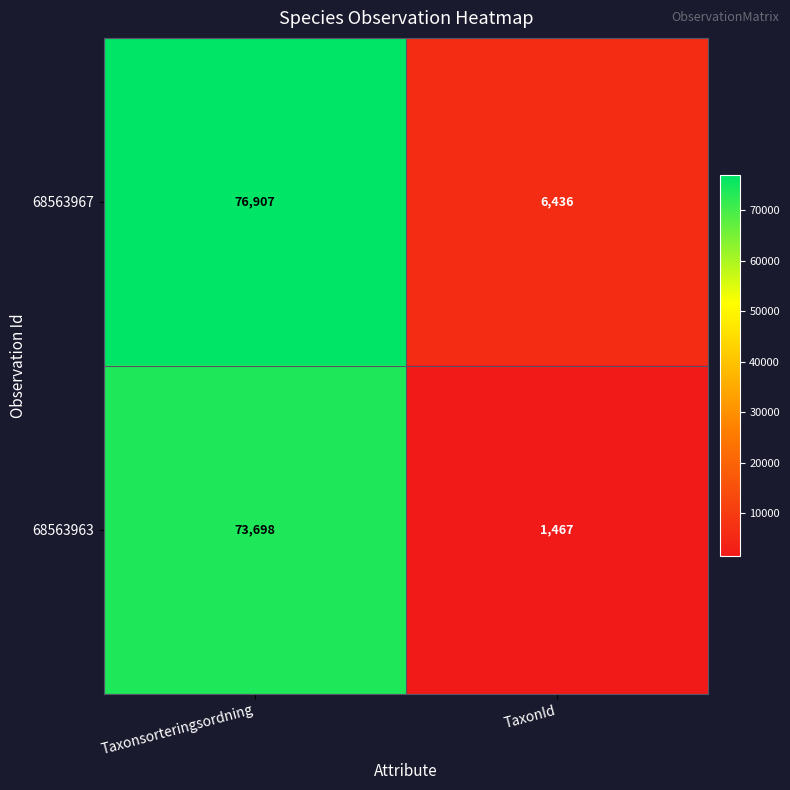

What is the sum of all 68563967 values?

83343